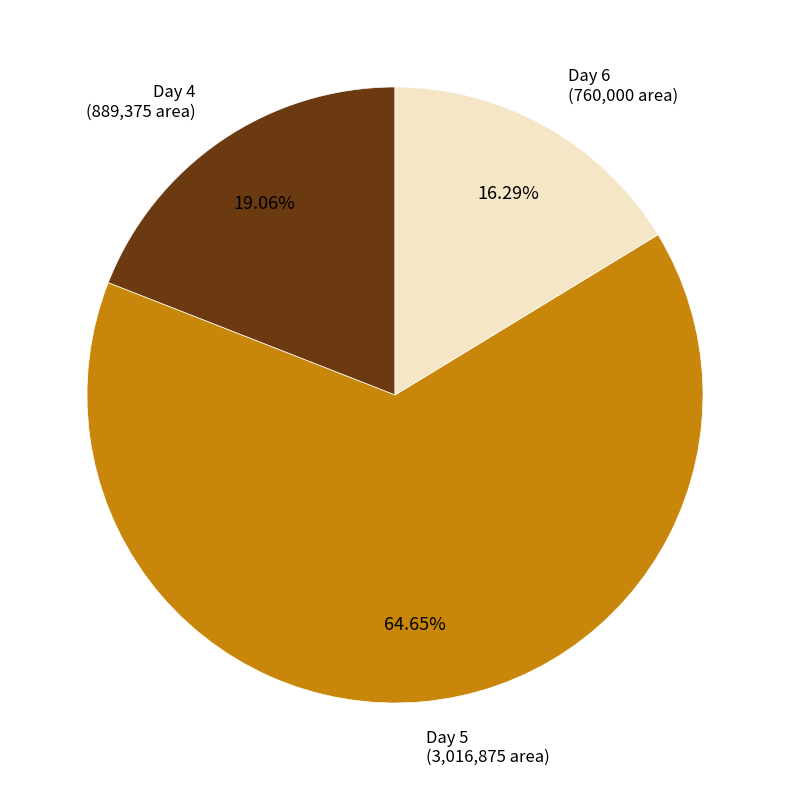

How many segments does this pie chart have?

3